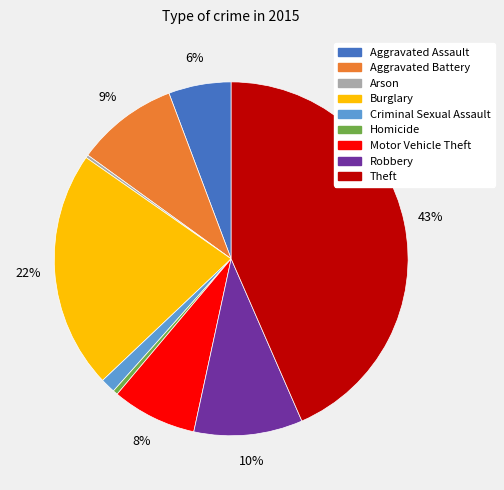

Is the sum of Homicide and Aggravated Battery greater than half?

No